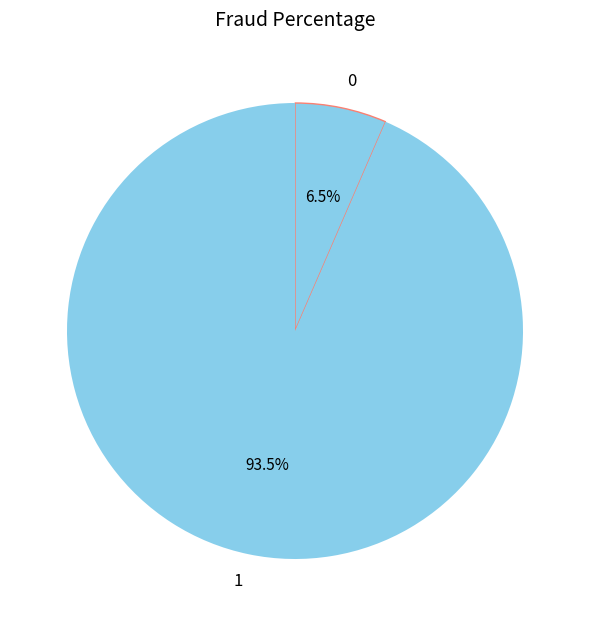

Combined, do 1 and 0 account for over 50%?

Yes